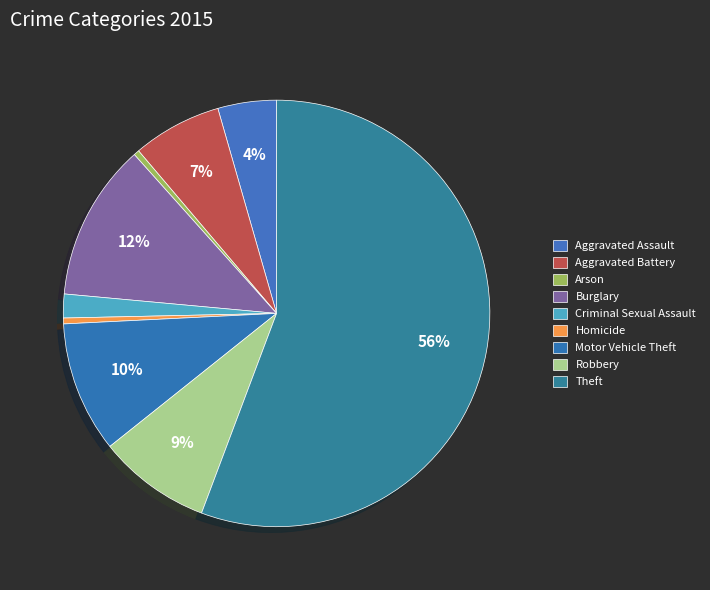

Which category accounts for the majority?

Theft